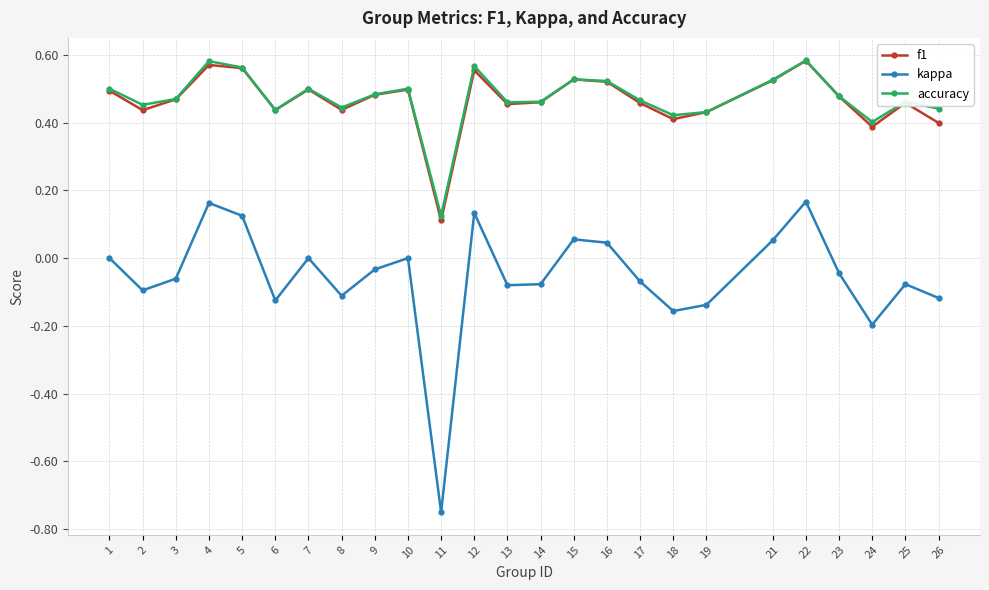

True or false: kappa and accuracy cross at least once.

False